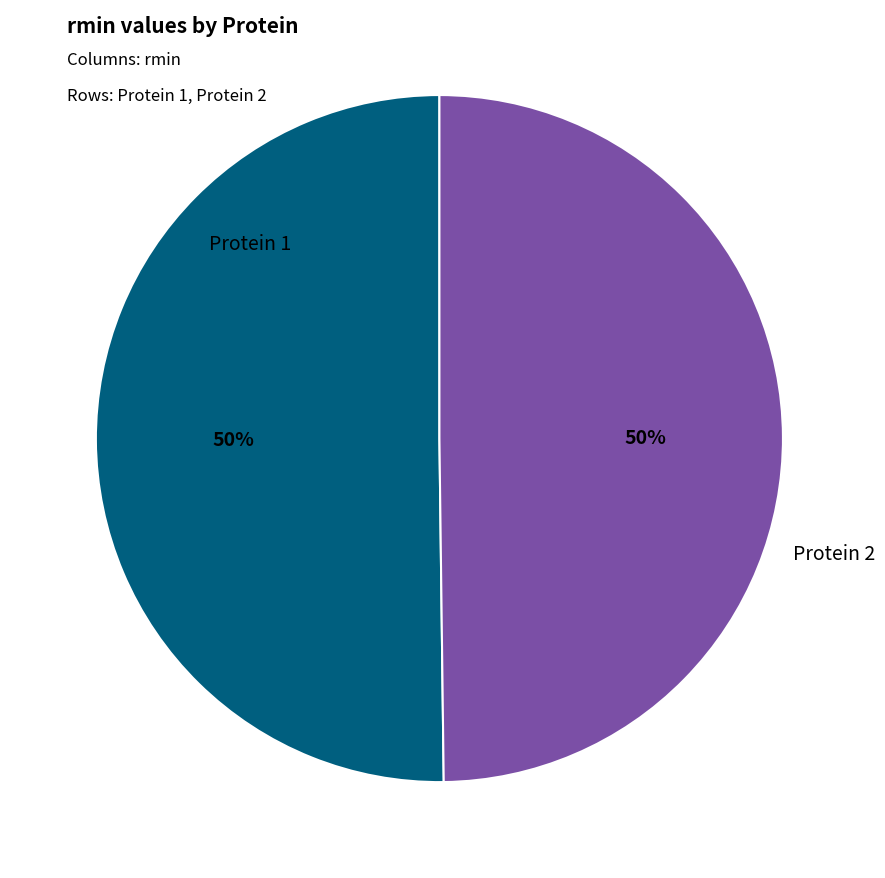

To the nearest percent, what is the average slice percentage?

50%